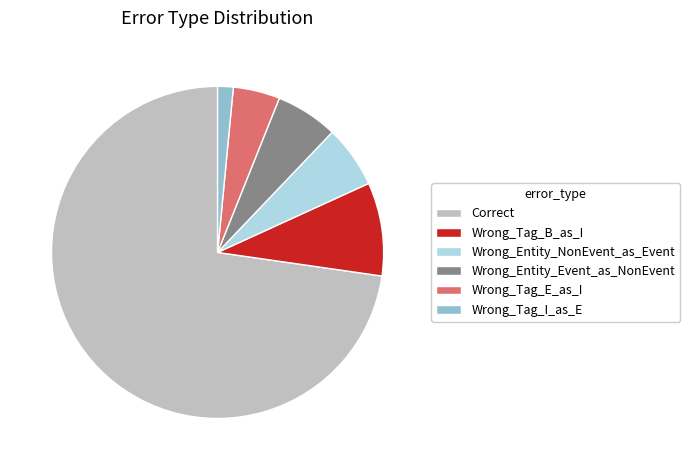

Is it true that Wrong_Tag_B_as_I is 9% of the pie?

True